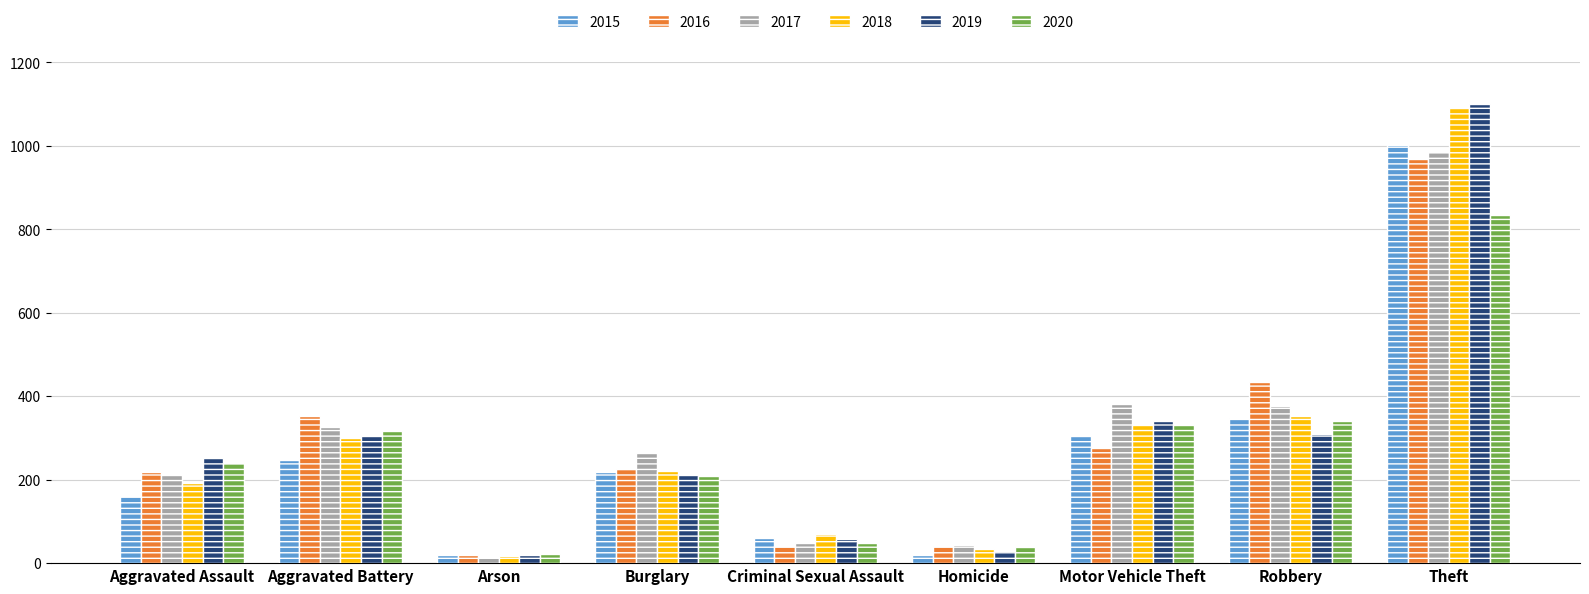

Is it true that 2018 equals 301 at Aggravated Battery?

True